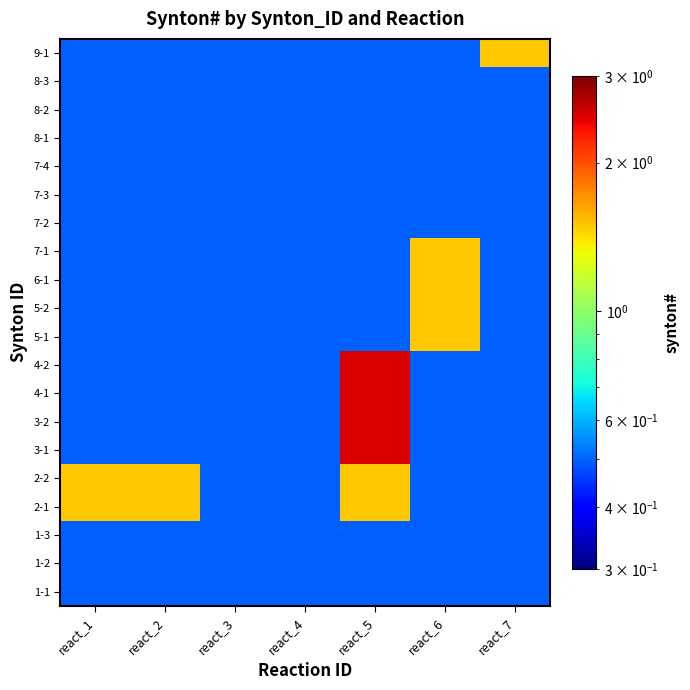

How many distinct data groups are displayed?

20